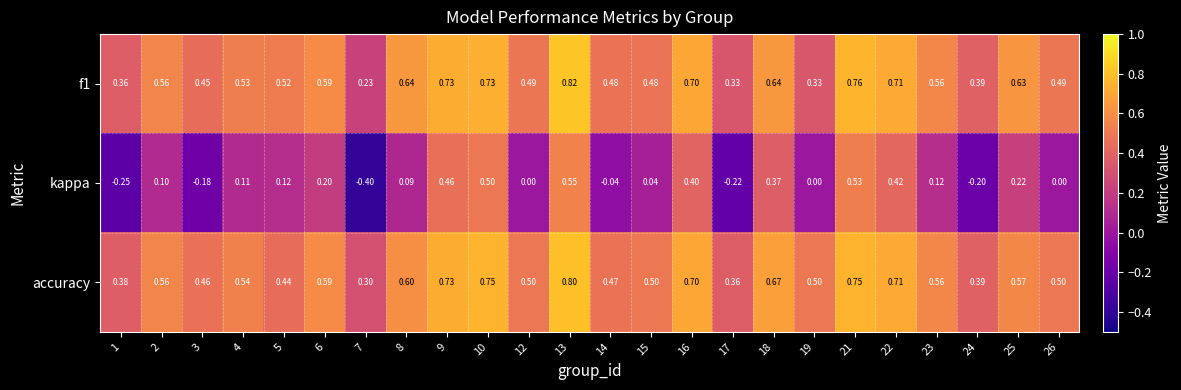

Rank the series at 13 from lowest to highest value.

kappa, accuracy, f1